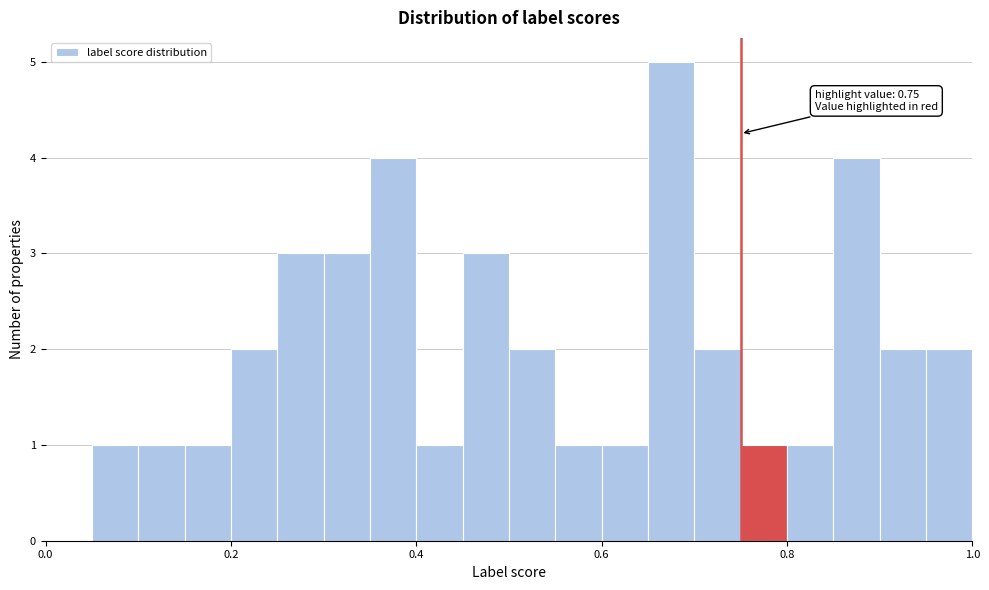

Read against the x-axis, roughly where is the centre of the tallest bar?

0.68